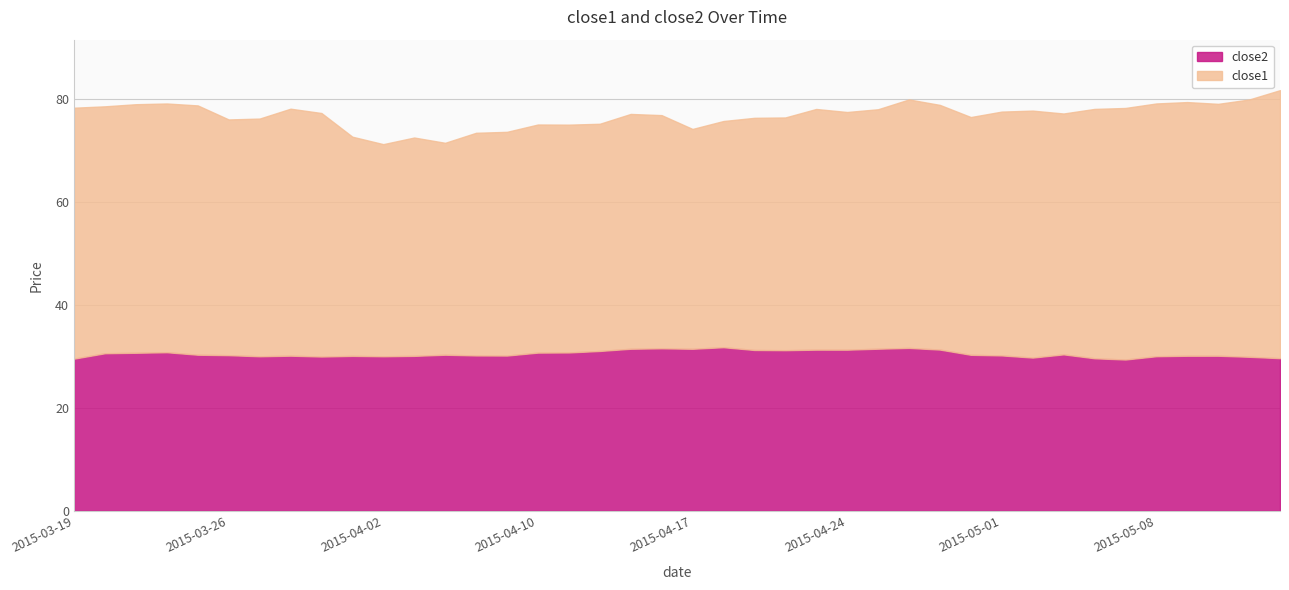

True or false: close1 and close2 intersect in this chart.

False